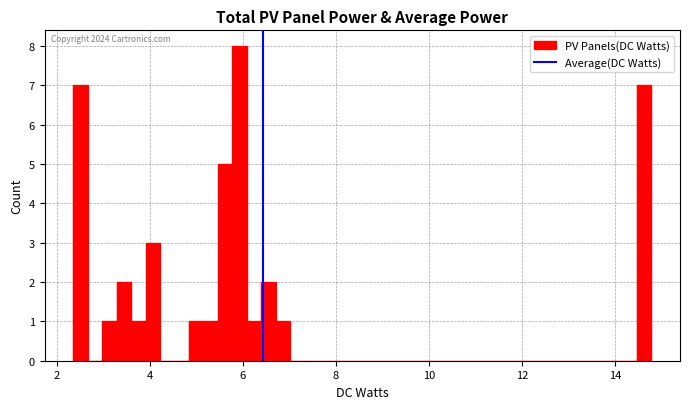

Around what value on the x-axis is the tallest bar? Give the approximate position of its centre, as read against the axis.

6.0